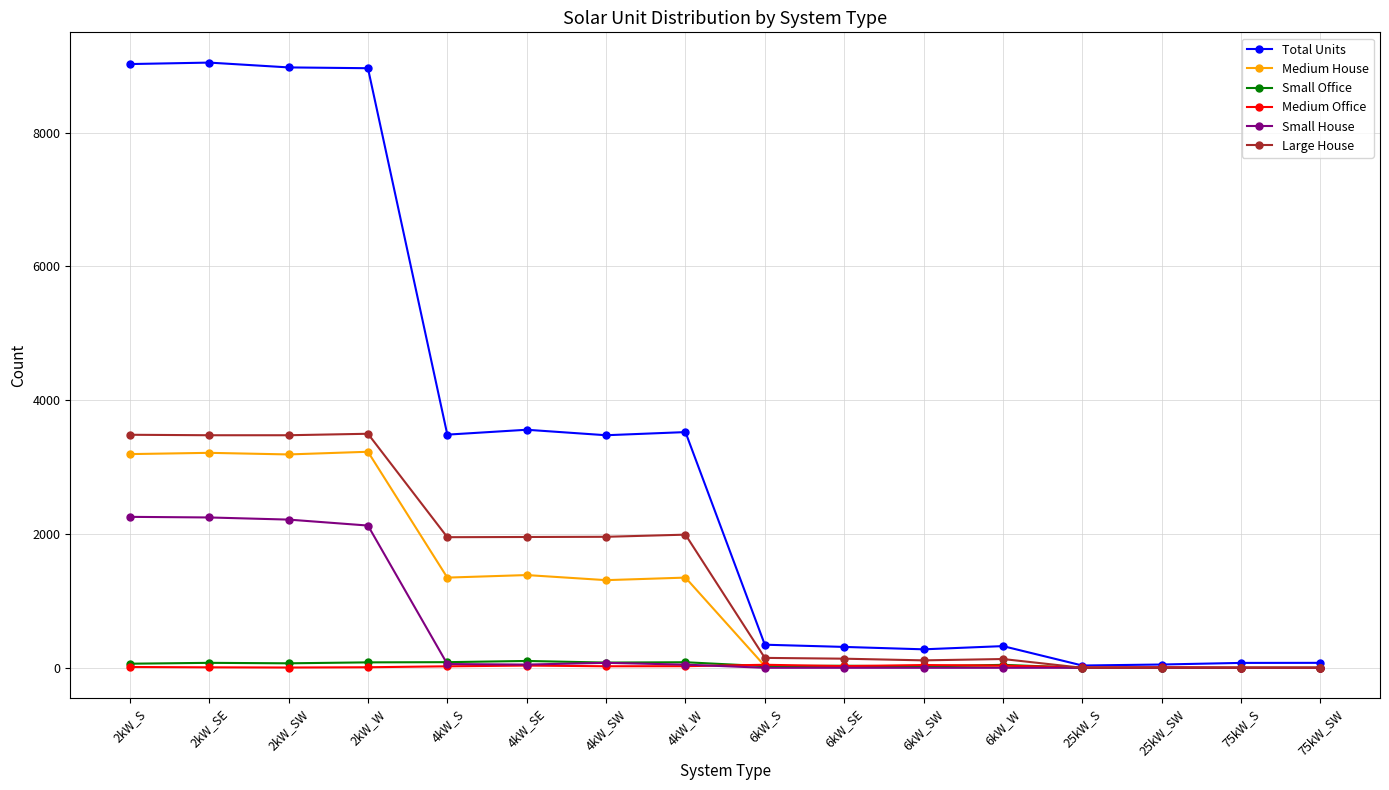

True or false: Total Units has more than 0 points higher than both neighbors.

True